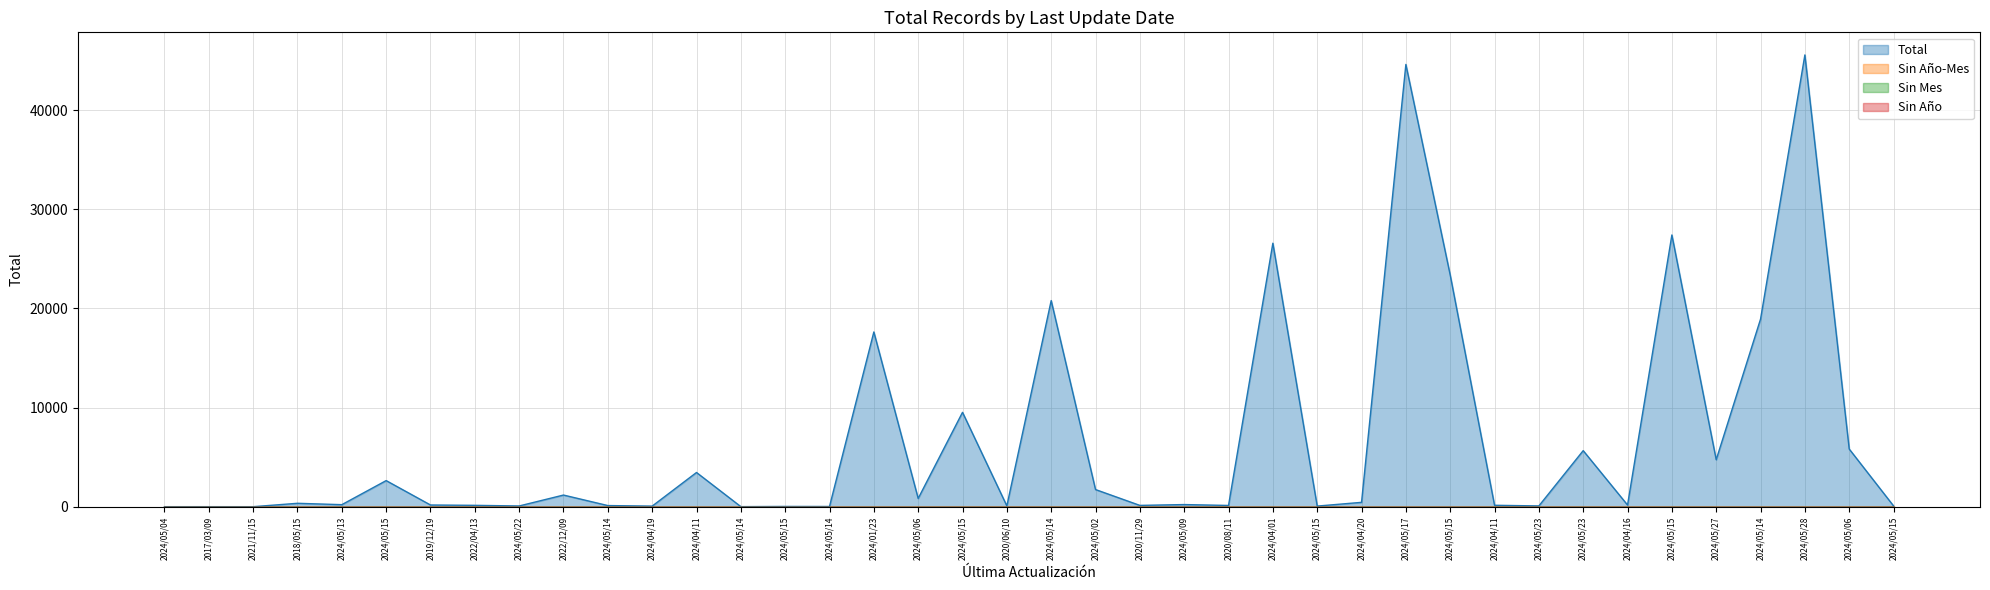

What is the spread (max minus min) of values at 2024/05/14?

114